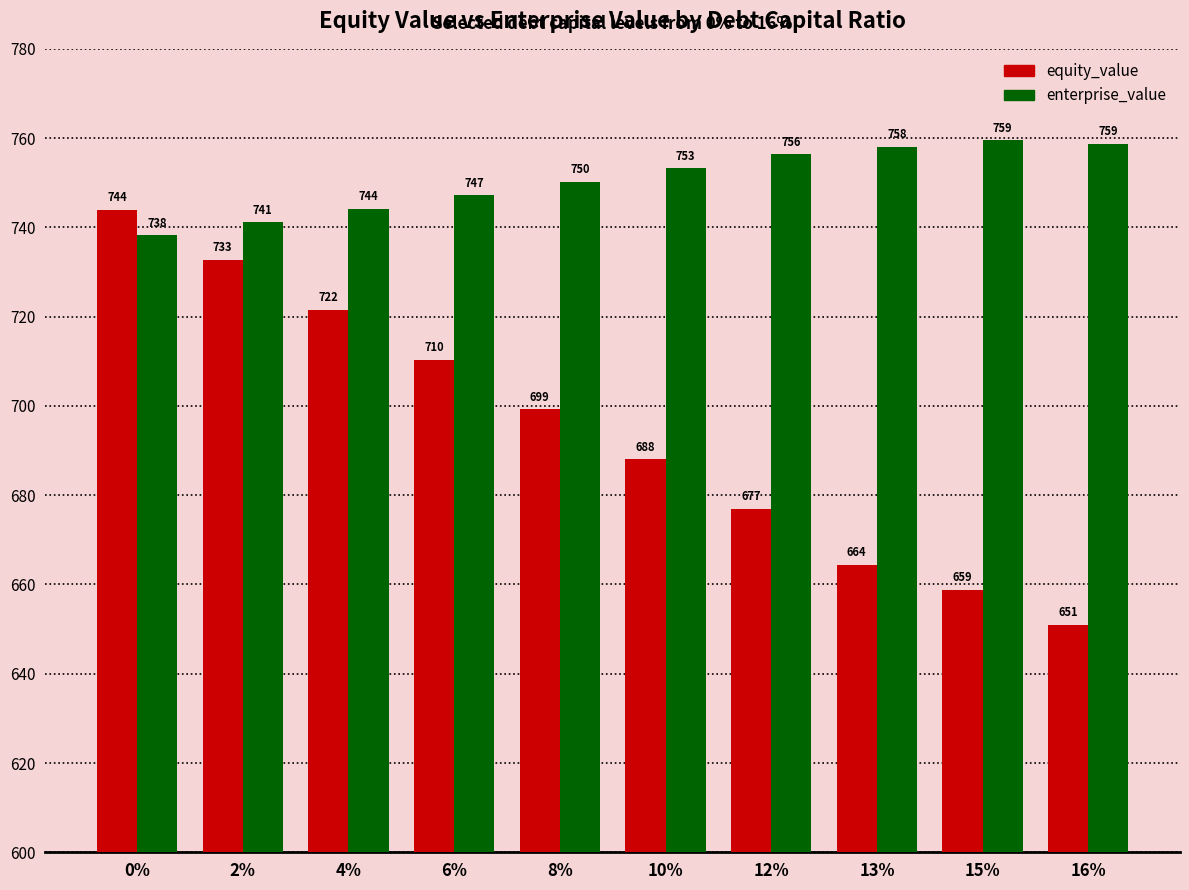

Rank the series by their average value, from highest to lowest.

enterprise_value, equity_value